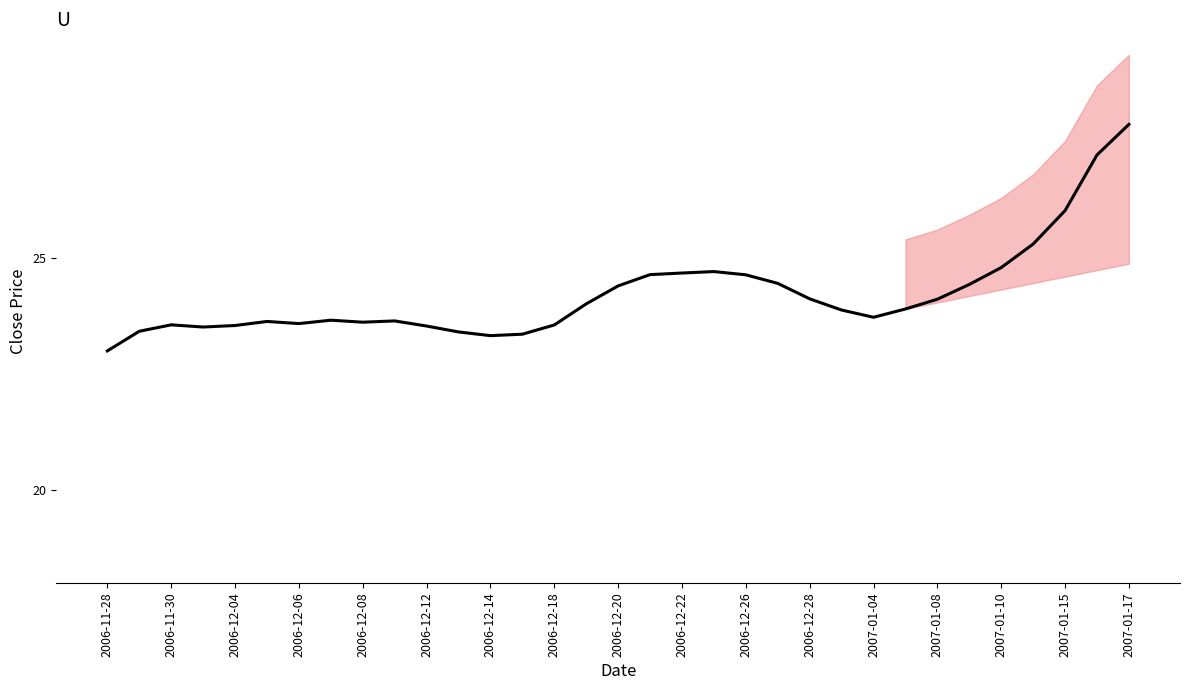

How many data points are less than 23?

1